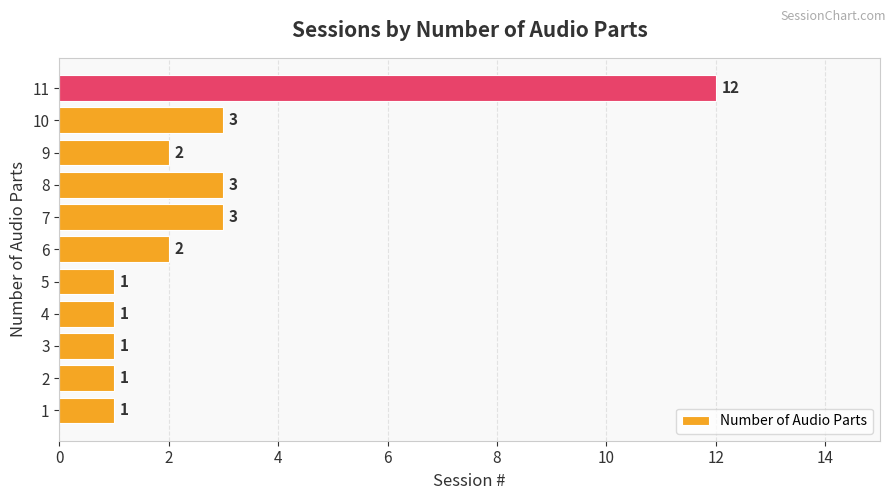

What is the average value?

3